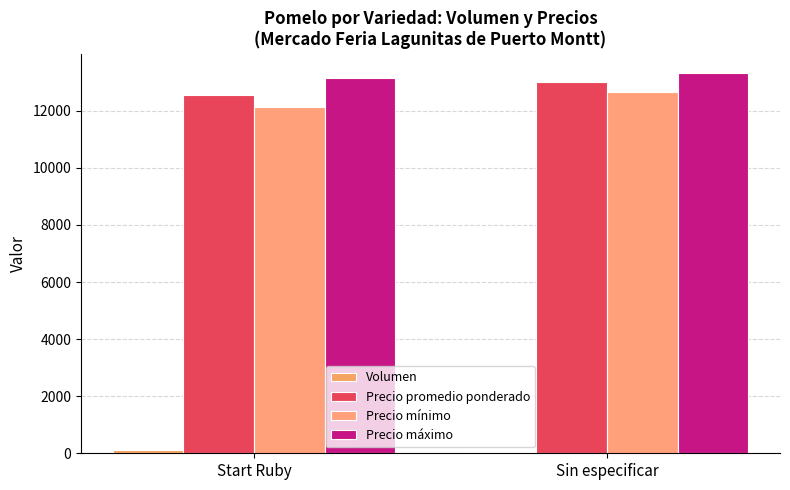

True or false: Precio mínimo has a value of 12667 at Sin especificar.

True